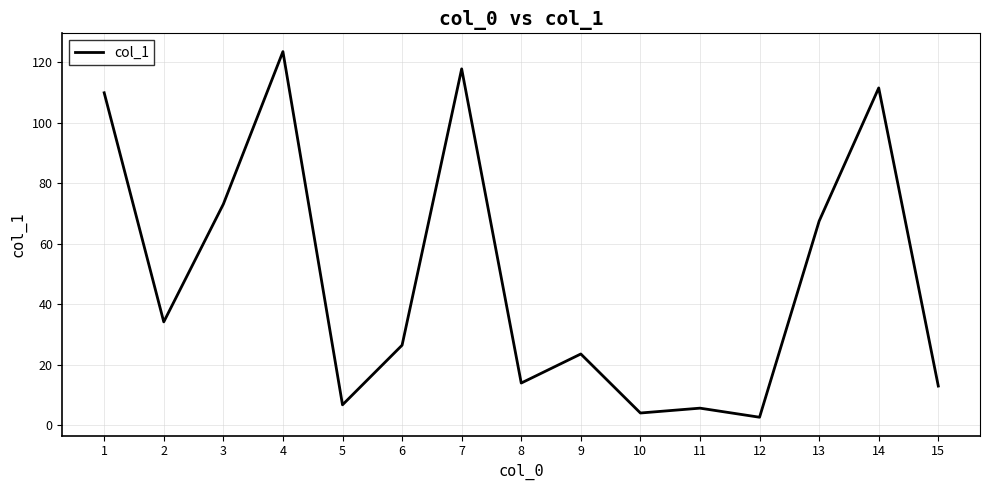

What is the greatest value displayed?

123.5